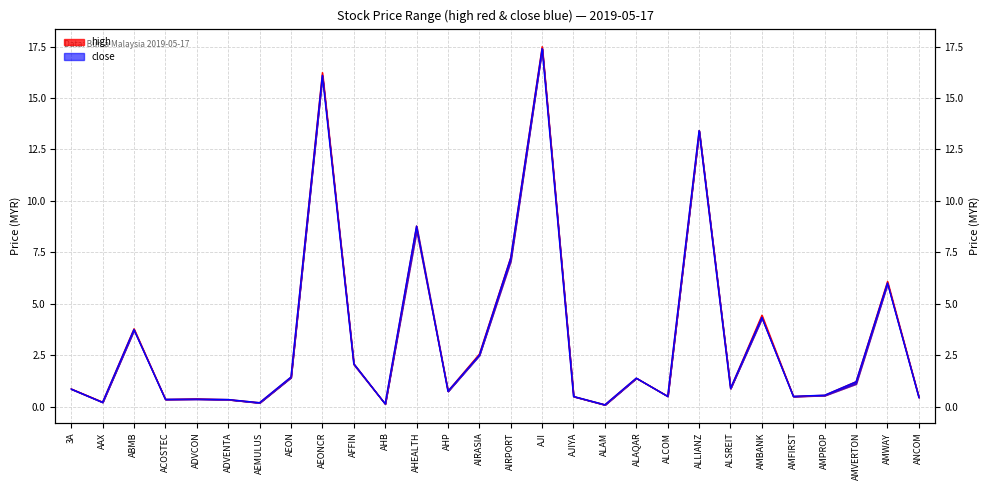

What is the label of the 5th point from the right?

AMFIRST